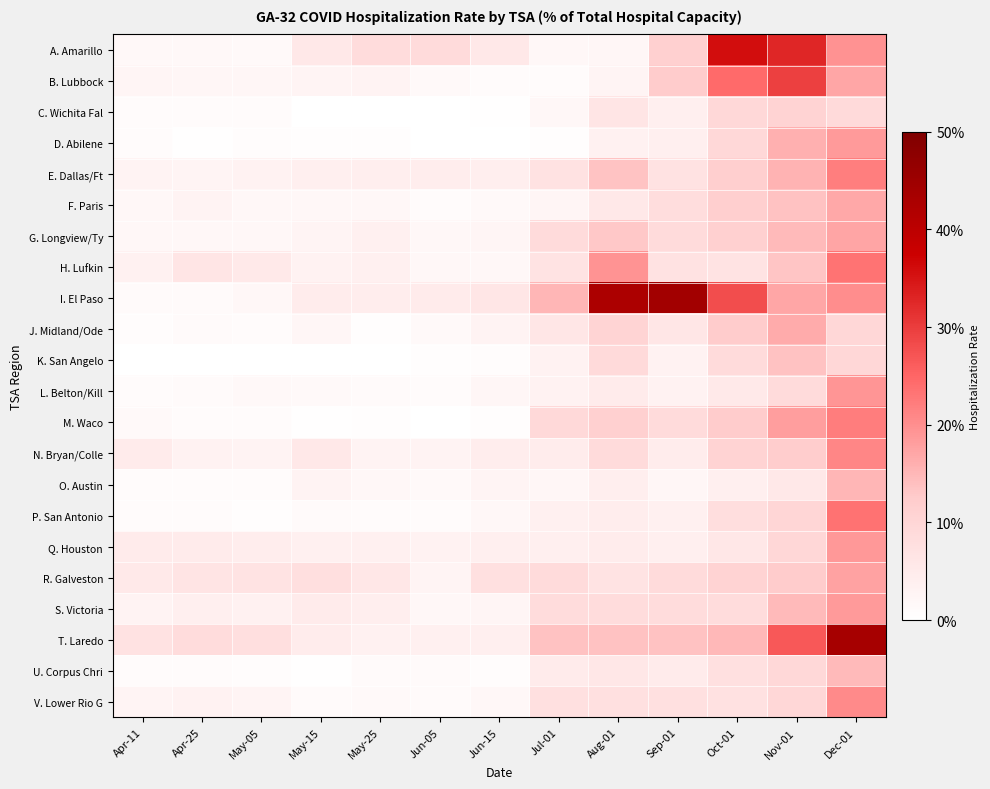

At how many categories does at least one series exceed 0?

13